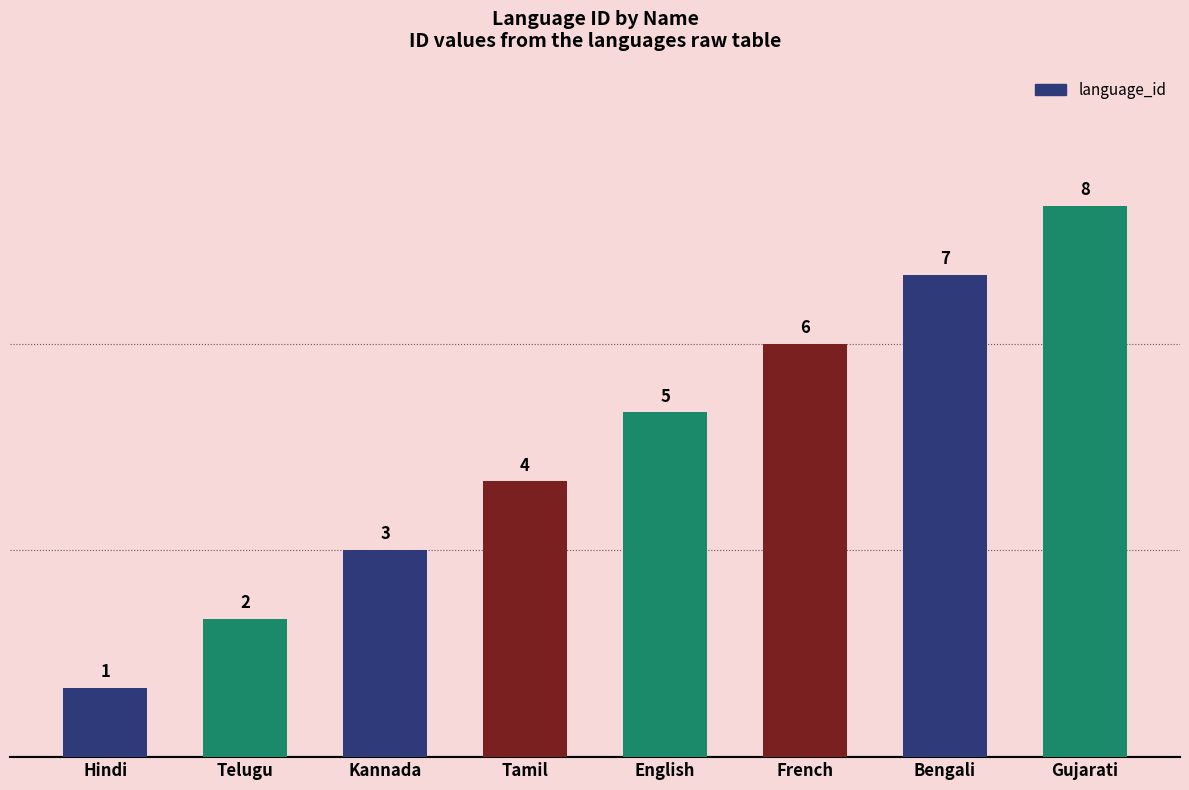

What is the value of the 2nd bar from the left?

2